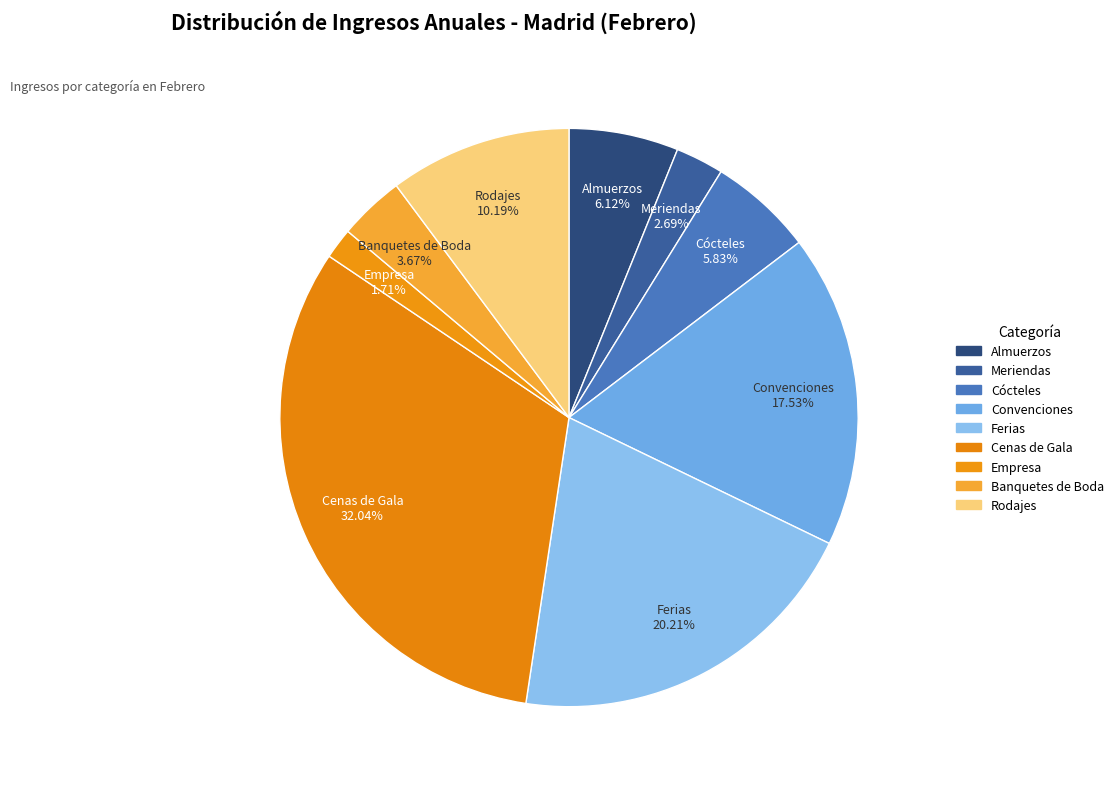

Does any single category account for the majority?

No